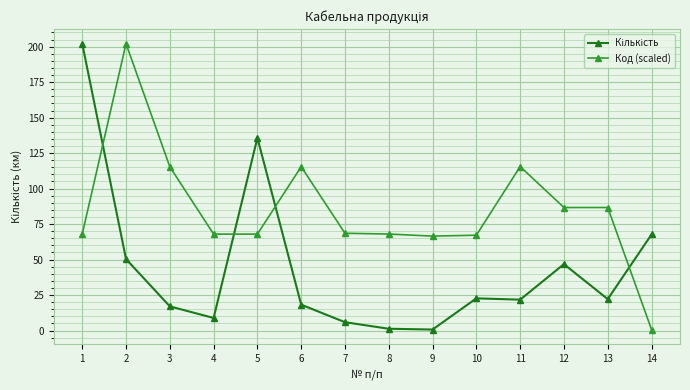

Which series has the largest total across all categories?

Код (scaled)